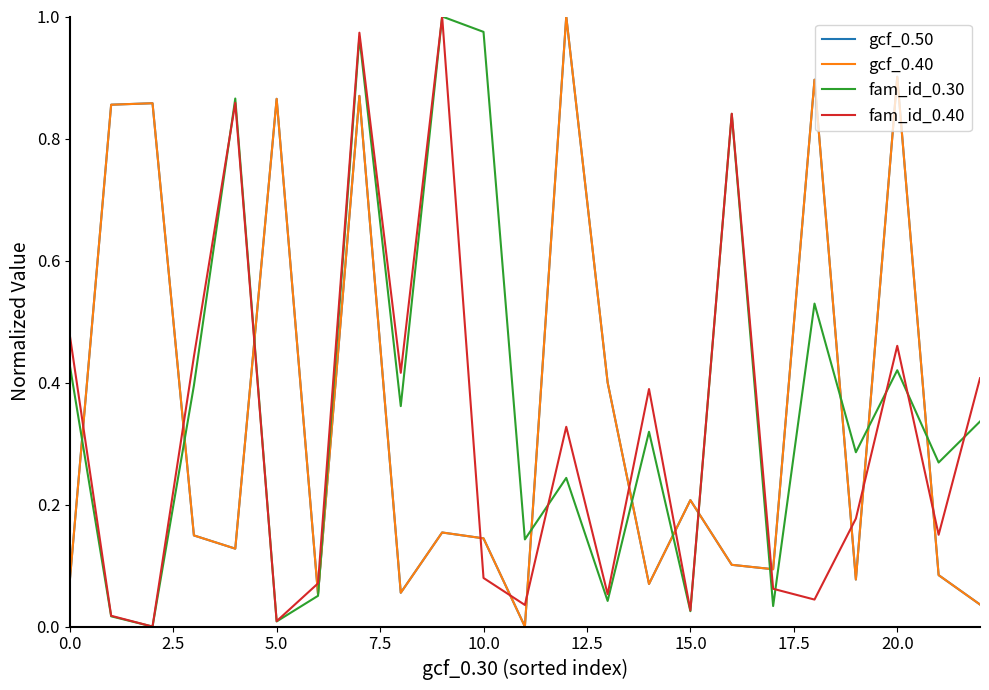

Which series has the largest total across all categories?

fam_id_0.30